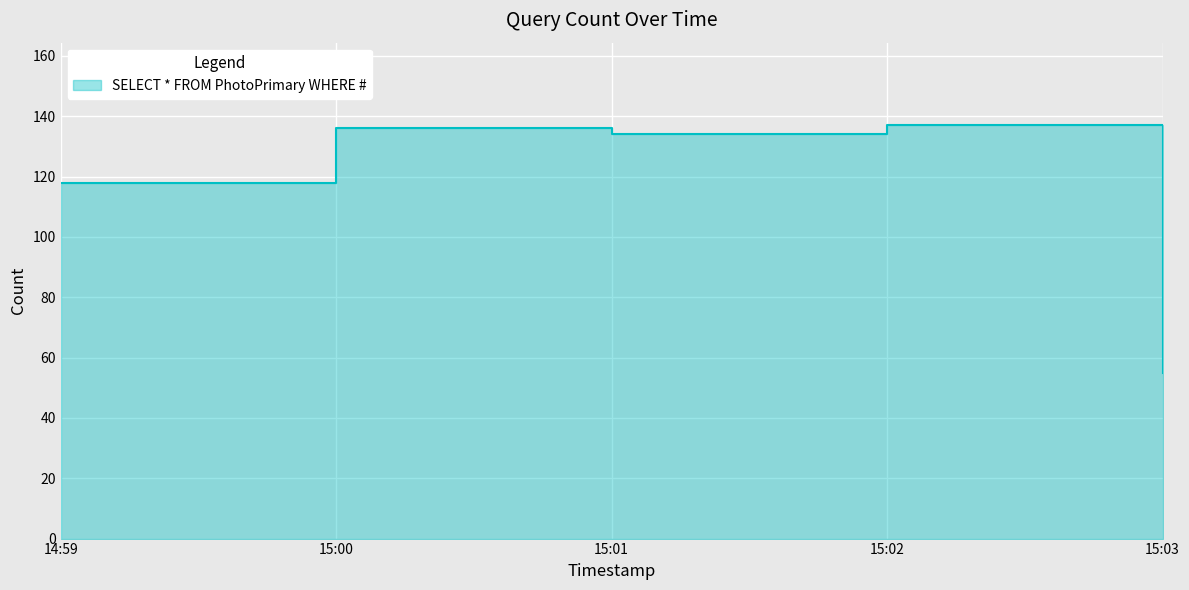

Reading left to right, transcribe all the data shown in this chart.

118	136	134	137	55